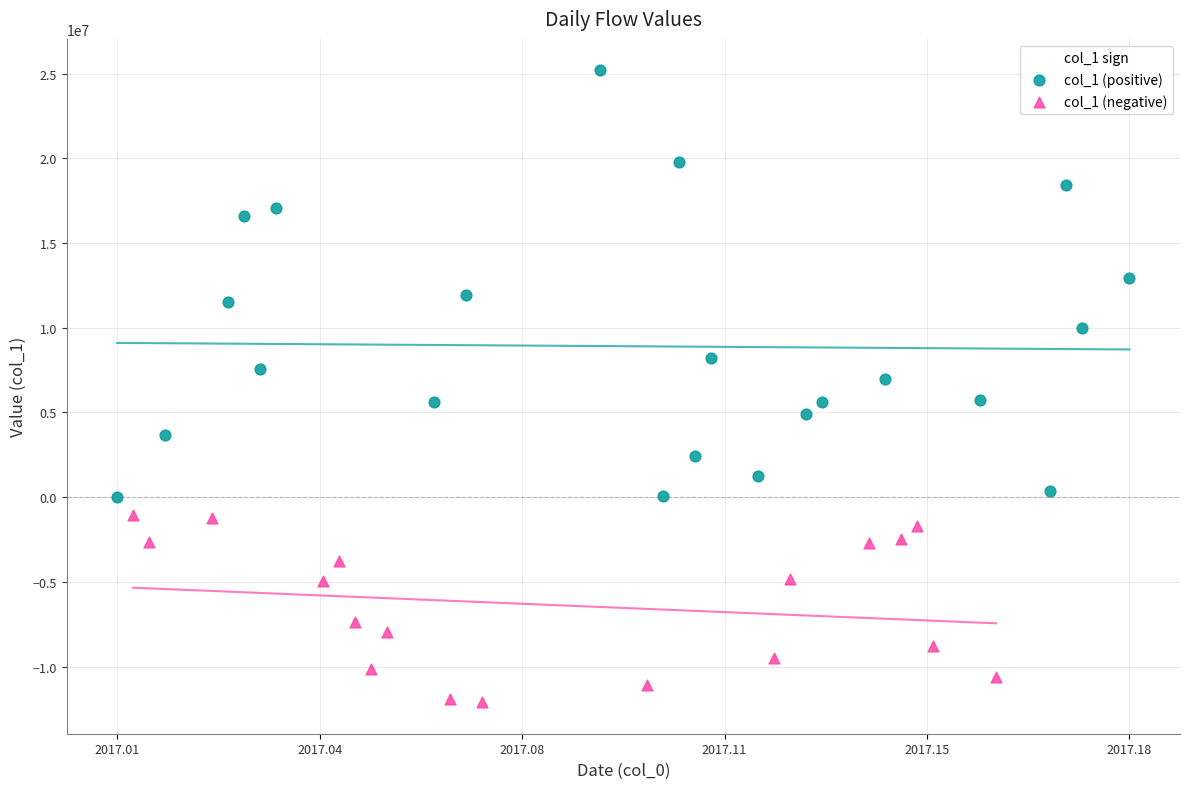

Which series has the largest Y range (max minus min)?

col_1 (positive)